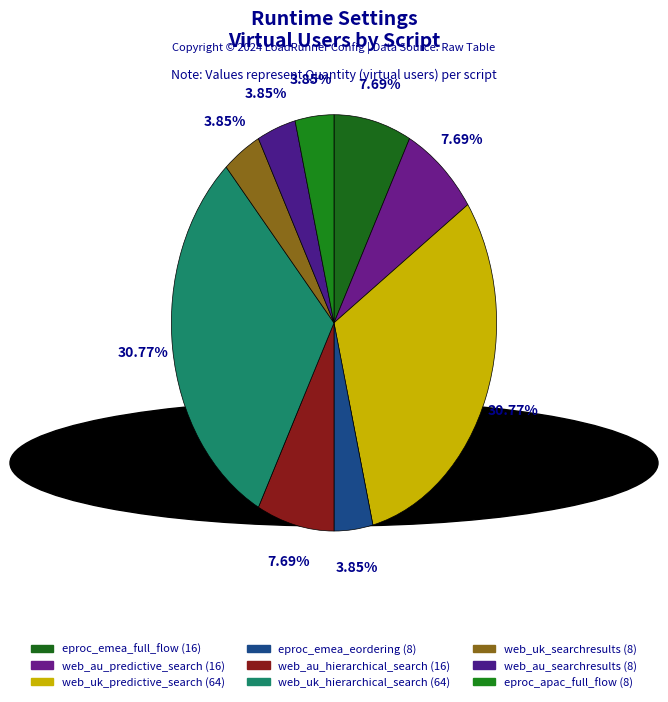

Count the number of slices in the pie.

9